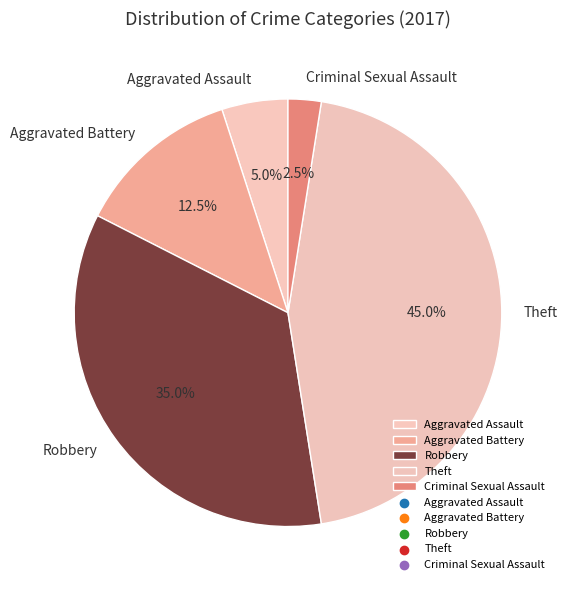

Rank the categories by value from lowest to highest.

Criminal Sexual Assault, Aggravated Assault, Aggravated Battery, Robbery, Theft